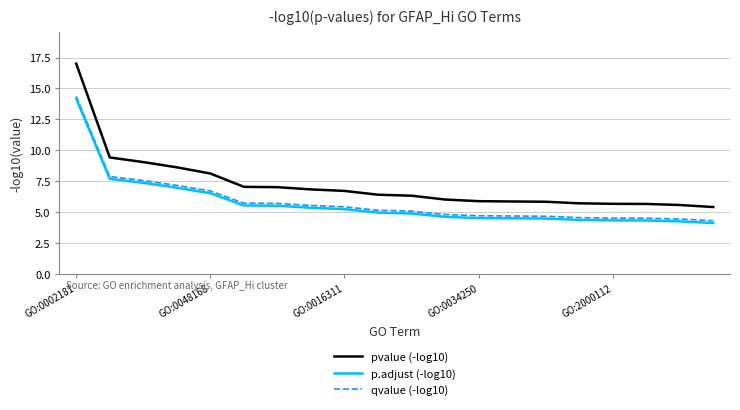

True or false: pvalue (-log10) and qvalue (-log10) intersect in this chart.

False